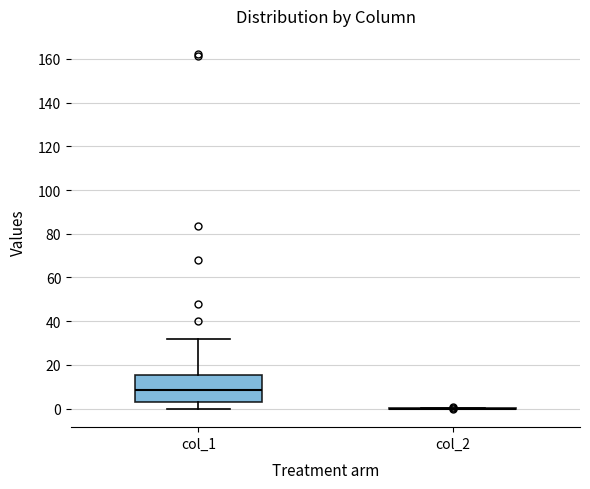

Where is the upper edge of the box for col_1 on the y-axis? The values are not printed on the chart, so give them approximately, as read against the axis.

16